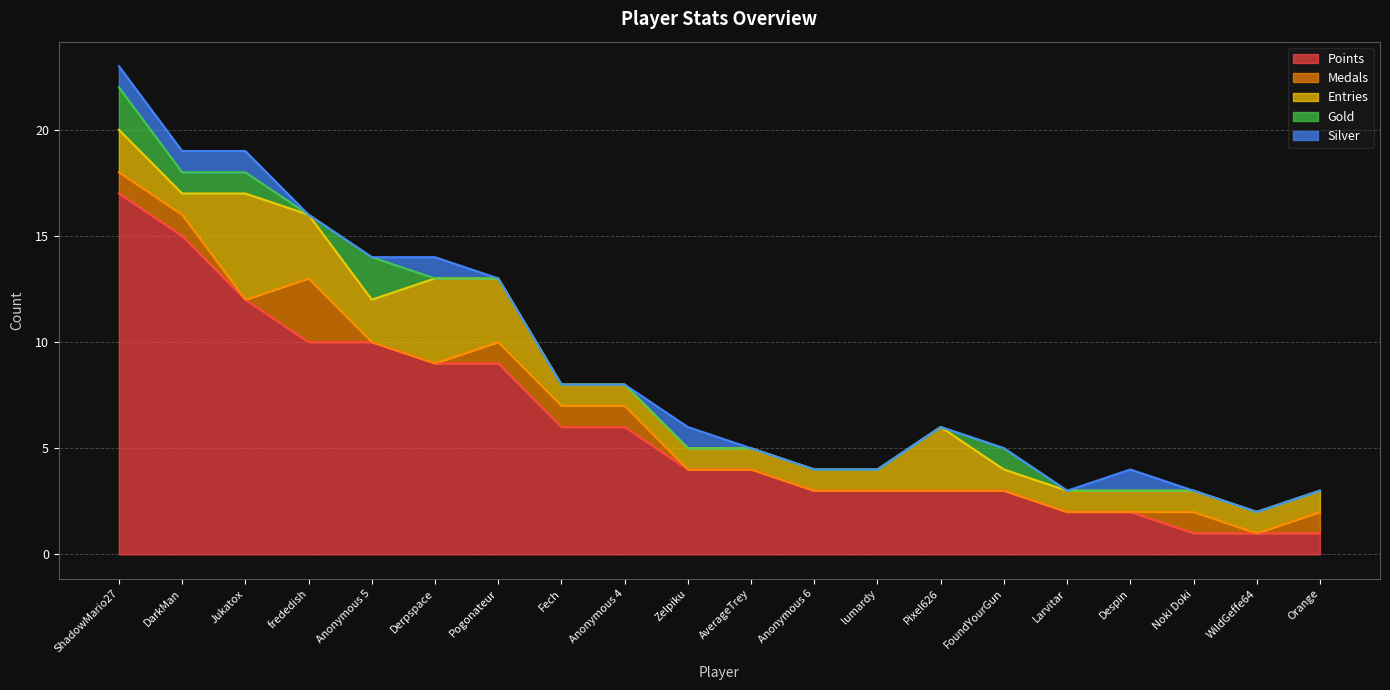

True or false: Entries has more than 2 interior local peaks.

True